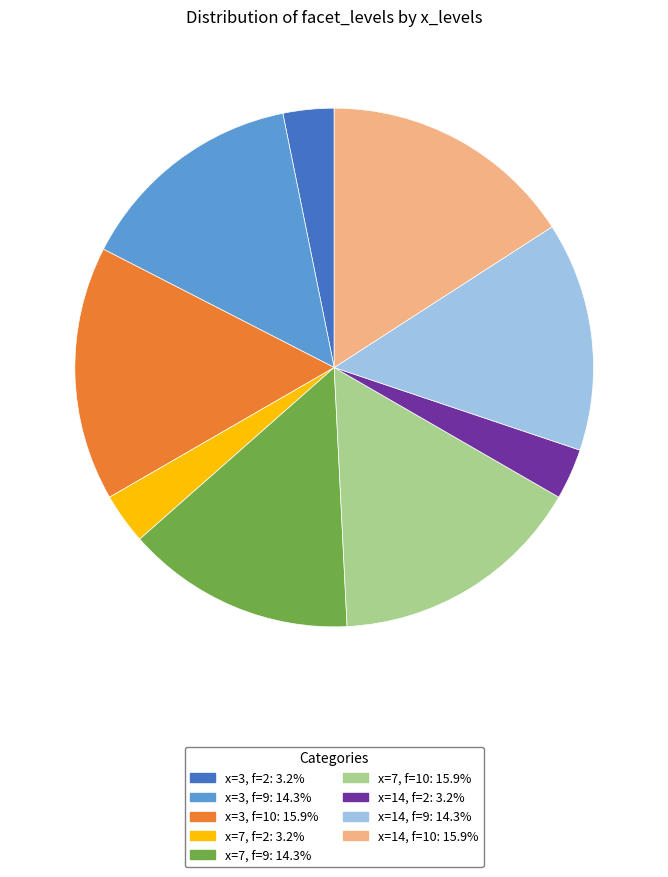

Is there any slice that represents more than half of the pie?

No